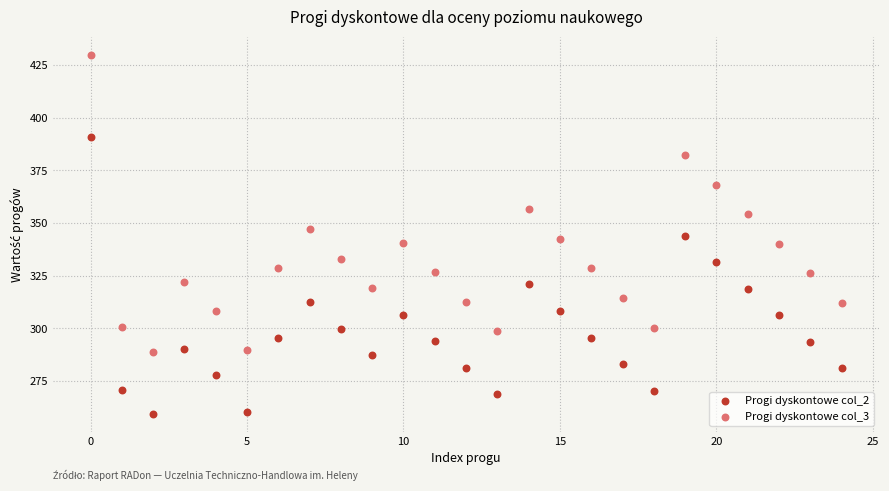

Which series reaches the minimum Y coordinate?

Progi dyskontowe col_2